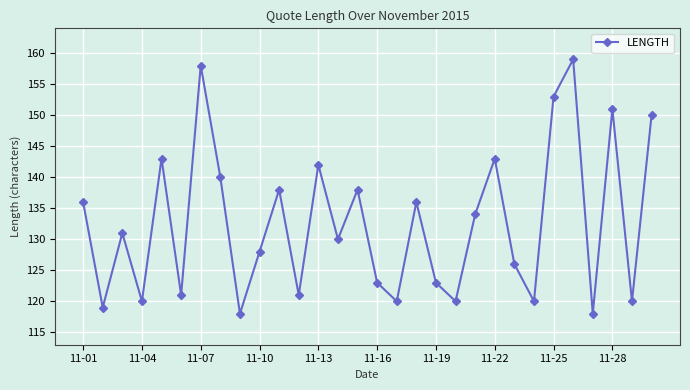

What is the value of the 22nd point from the left?

143